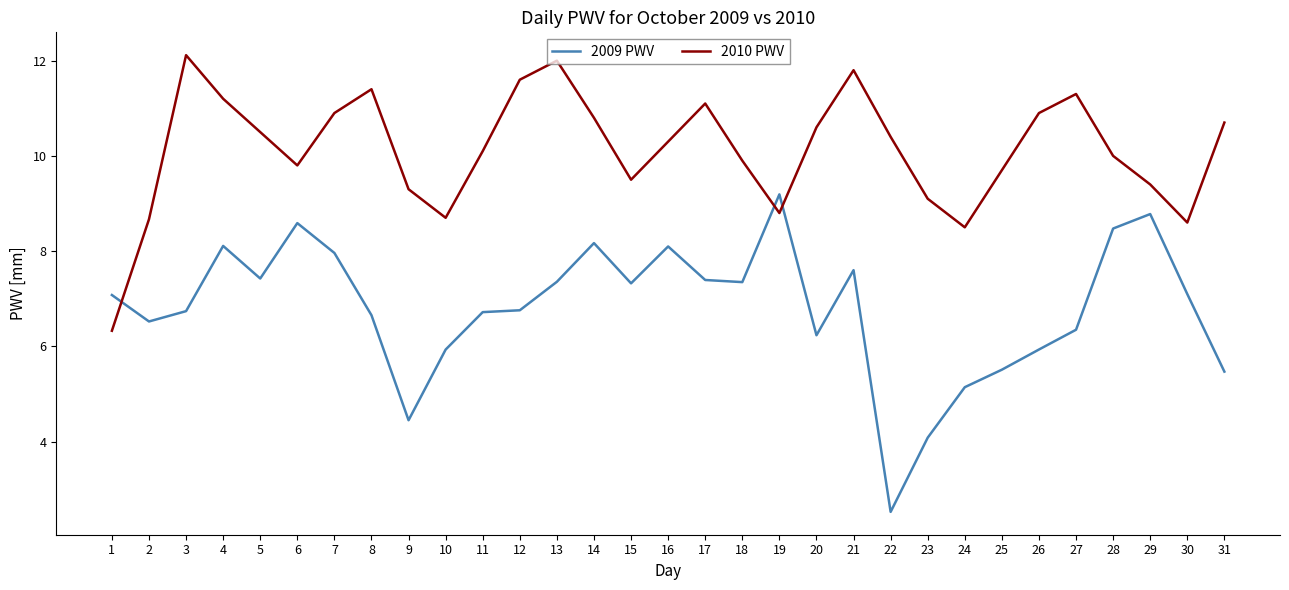

True or false: 2009 PWV has a value of 14.0 at 29.

False